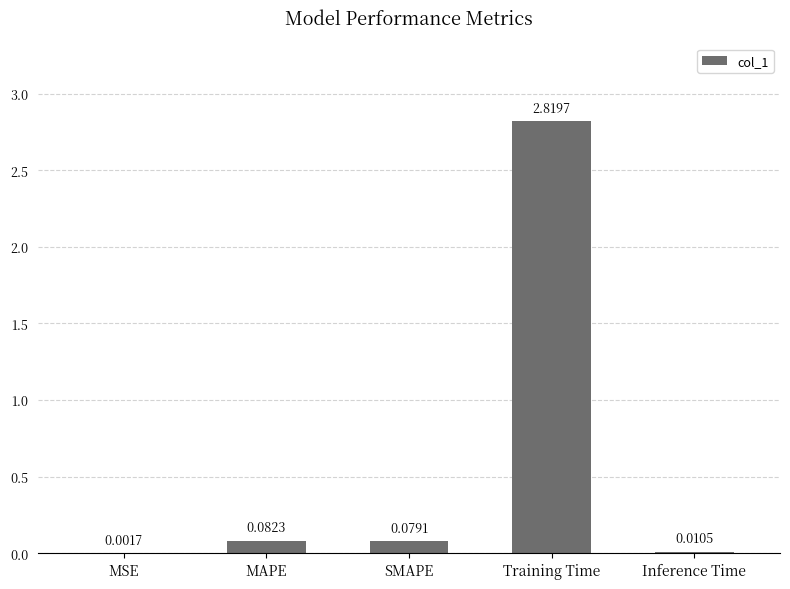

Where is the data nearest to the value 1?

MAPE